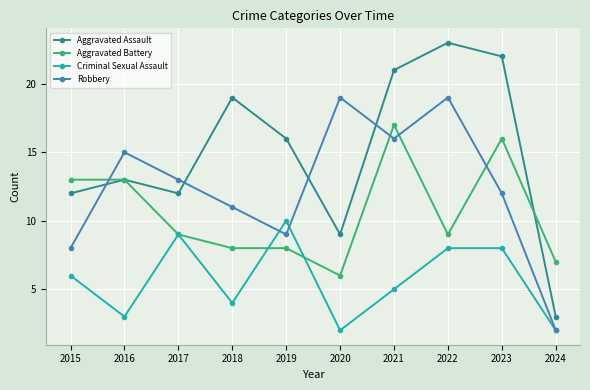

What is the value of the Aggravated Assault point at the 2nd from the left?

13